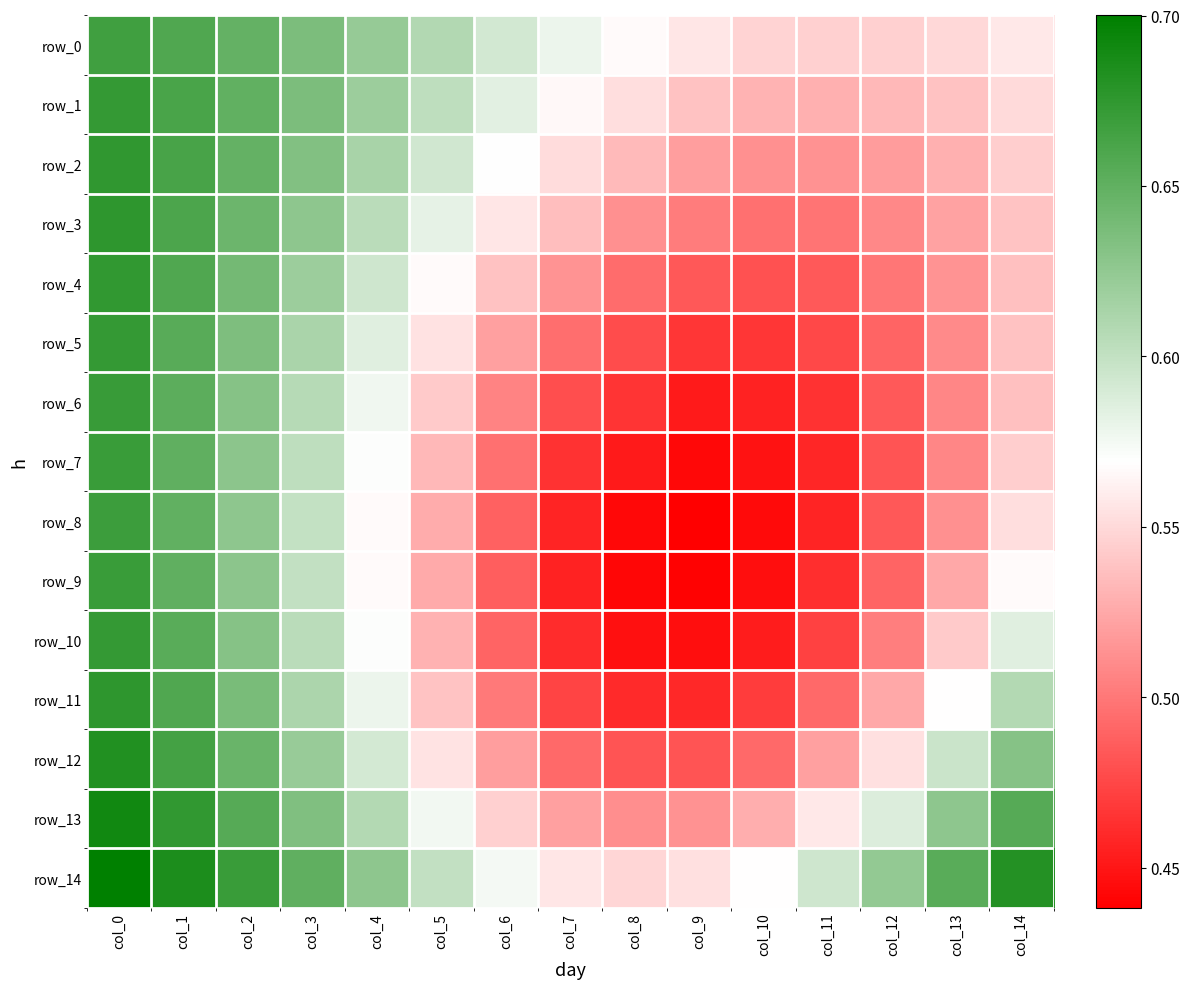

True or false: row_11 has a value of 0.5 at col_10.

True